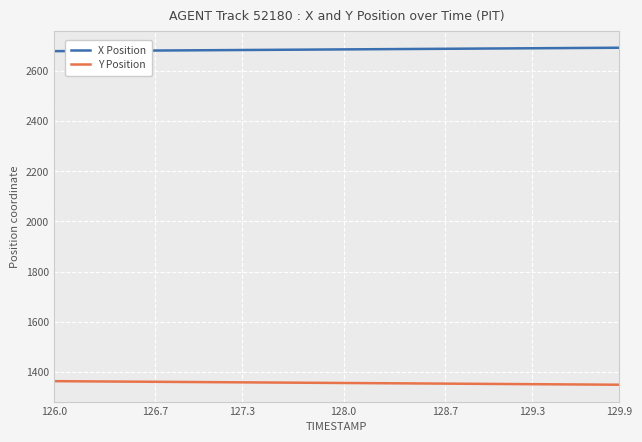

What is the maximum value for Y Position?

1363.4